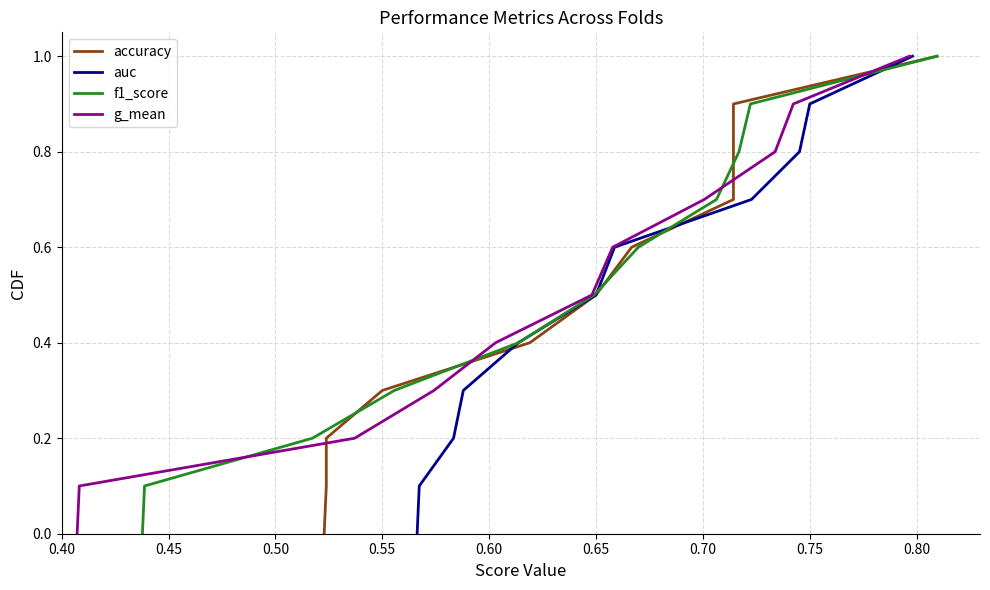

True or false: auc has a value of 0.5 at 0.75.

False